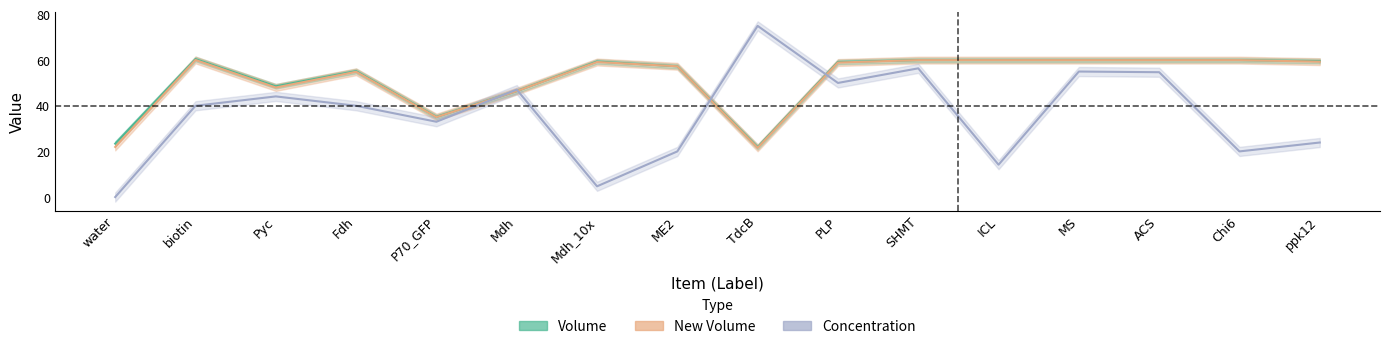

What is the label of the 8th point from the left?

ME2